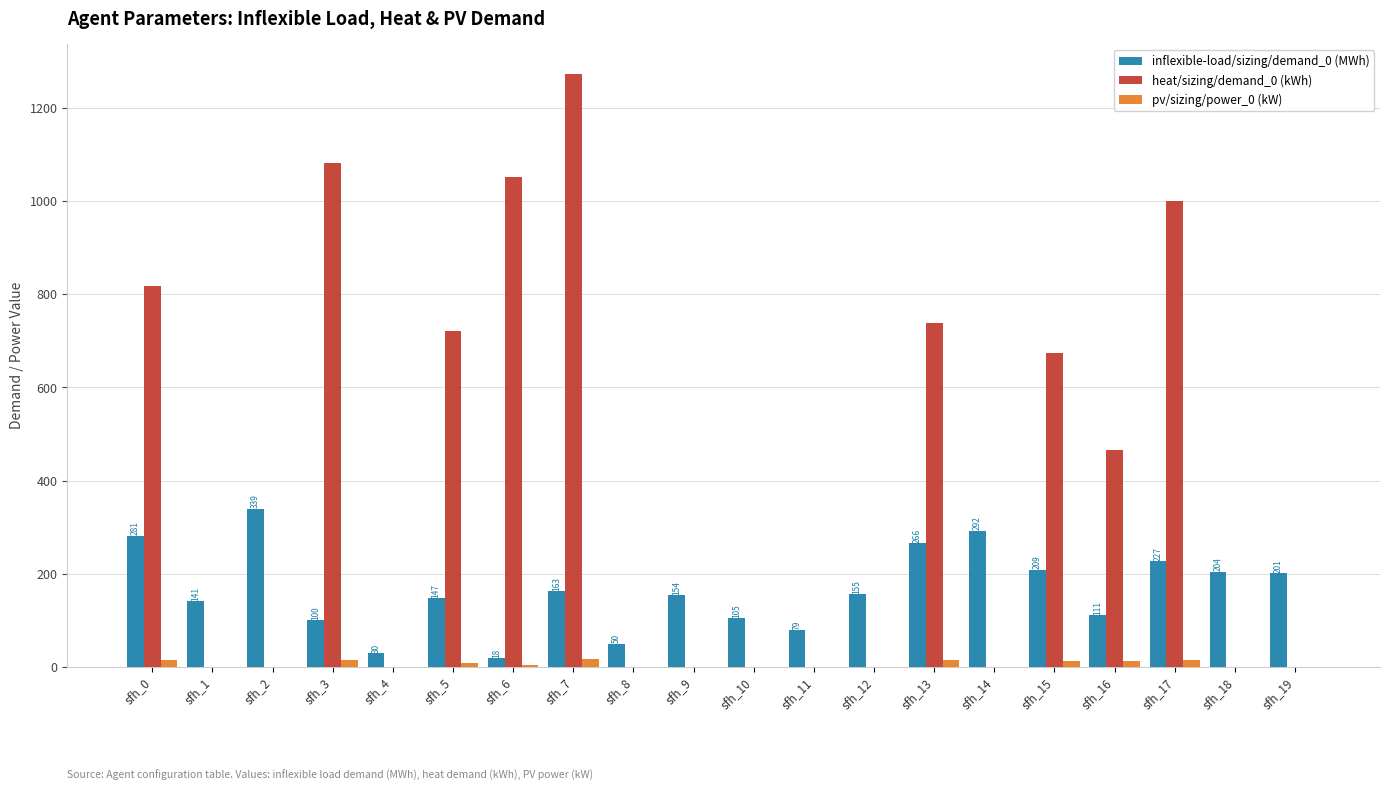

Is the value of inflexible-load/sizing/demand_0 (MWh) at sfh_7 greater than the value of pv/sizing/power_0 (kW) at sfh_19?

Yes